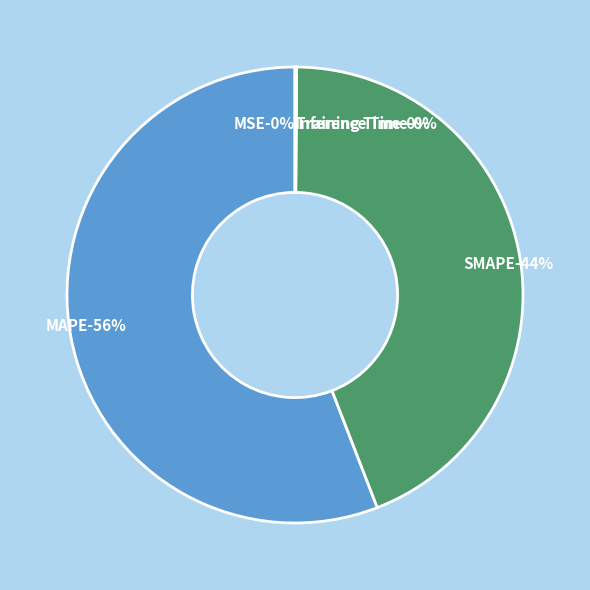

Is it true that Inference Time is 1% of the pie?

False